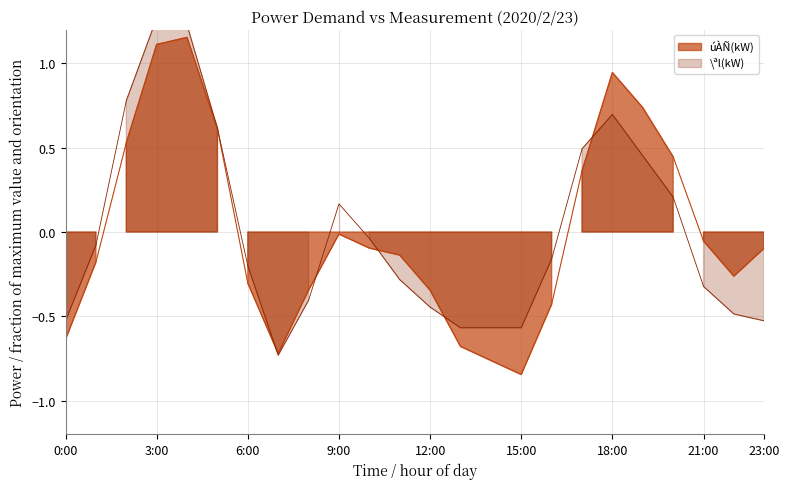

Where is the first local maximum for \ªl(kW)?

3:00